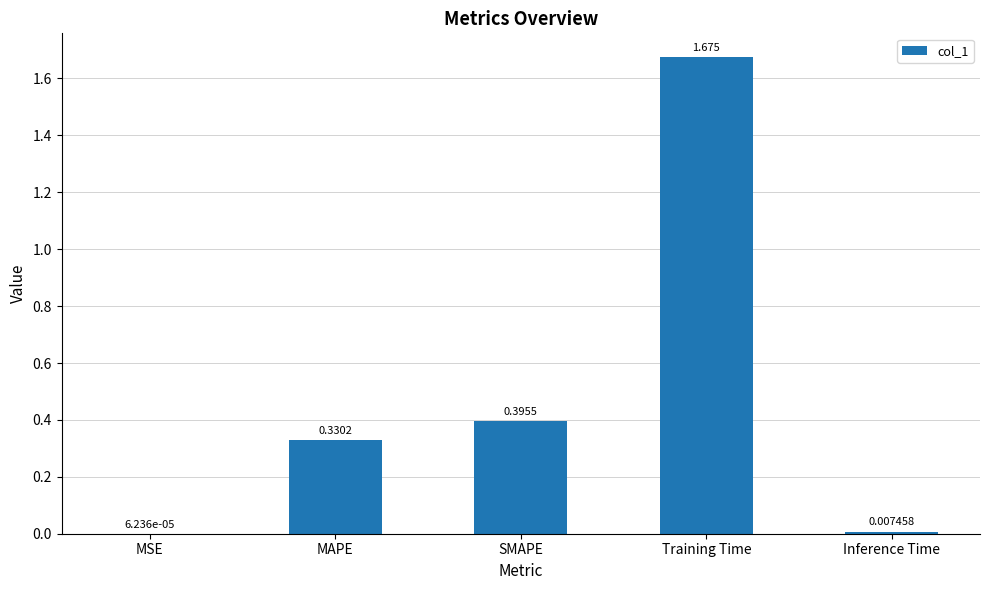

Are the bars grouped side by side (vs. stacked)?

No